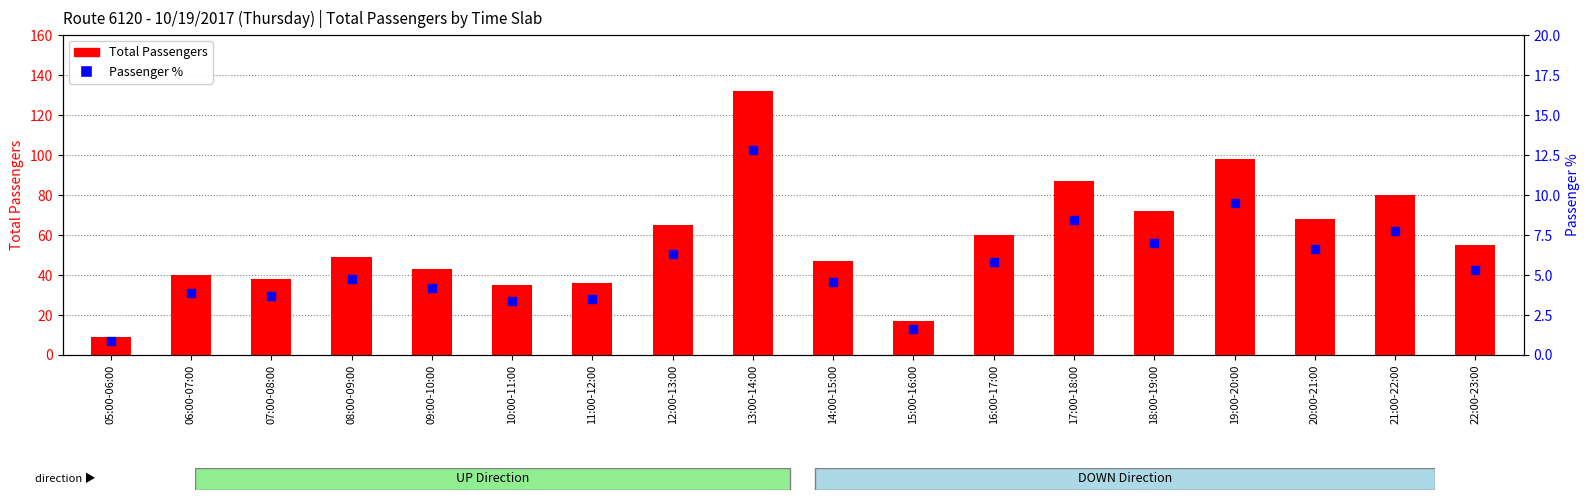

What is the total value across all series at 17:00-18:00?

95.4